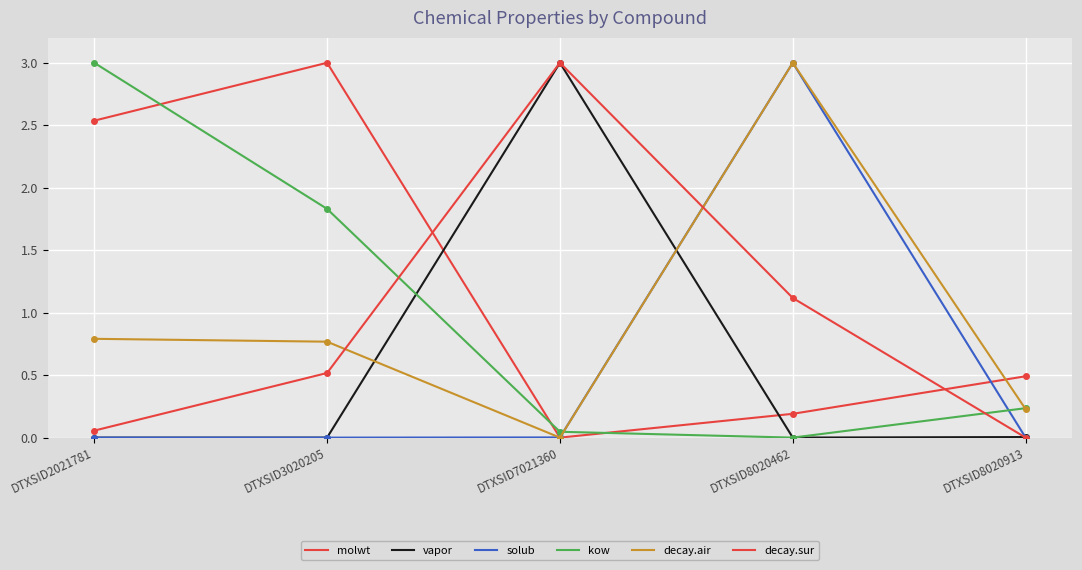

Which series has the largest total across all categories?

molwt